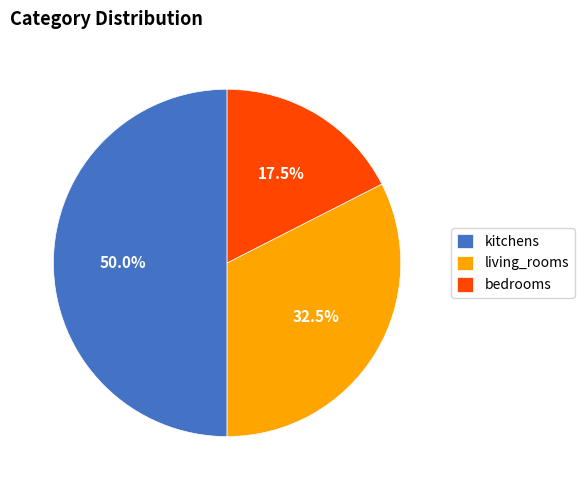

Does living_rooms represent more than half of the total?

No